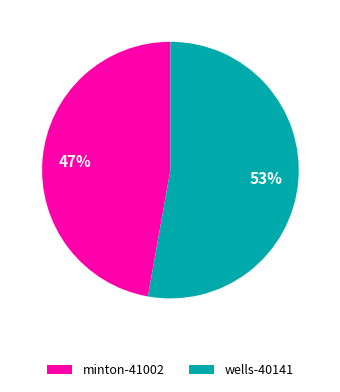

Which category has the biggest portion of the pie?

wells-40141